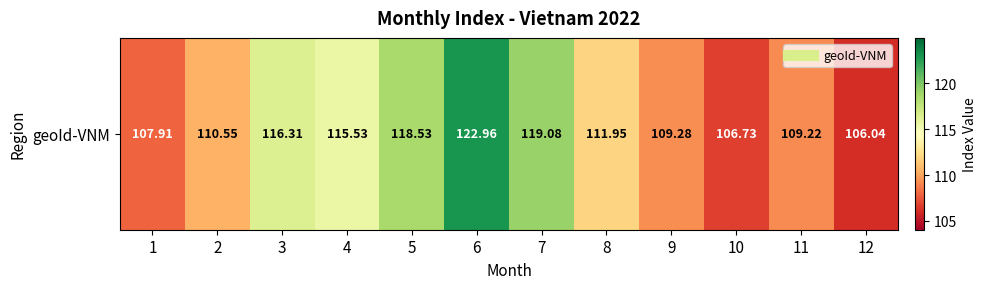

True or false: the data shows 110.5 at 2.

True